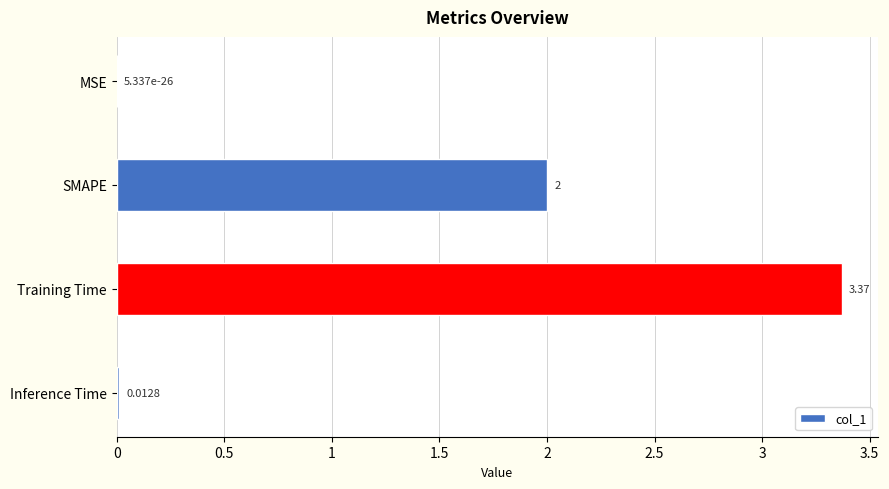

At which label is the value closest to 1?

Inference Time